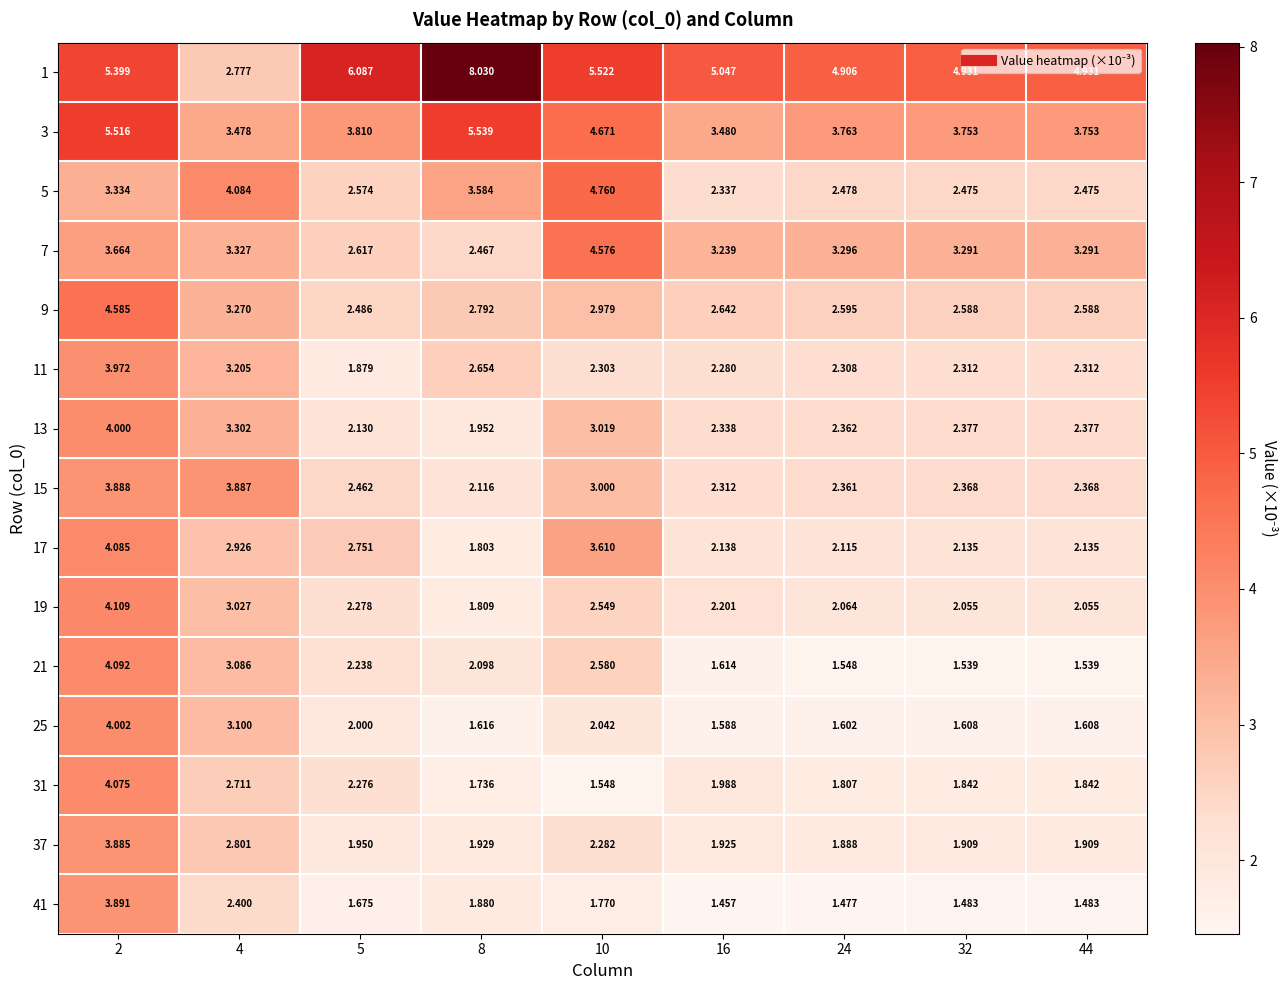

Is the value of 9 at 8 greater than the value of 1 at 16?

No